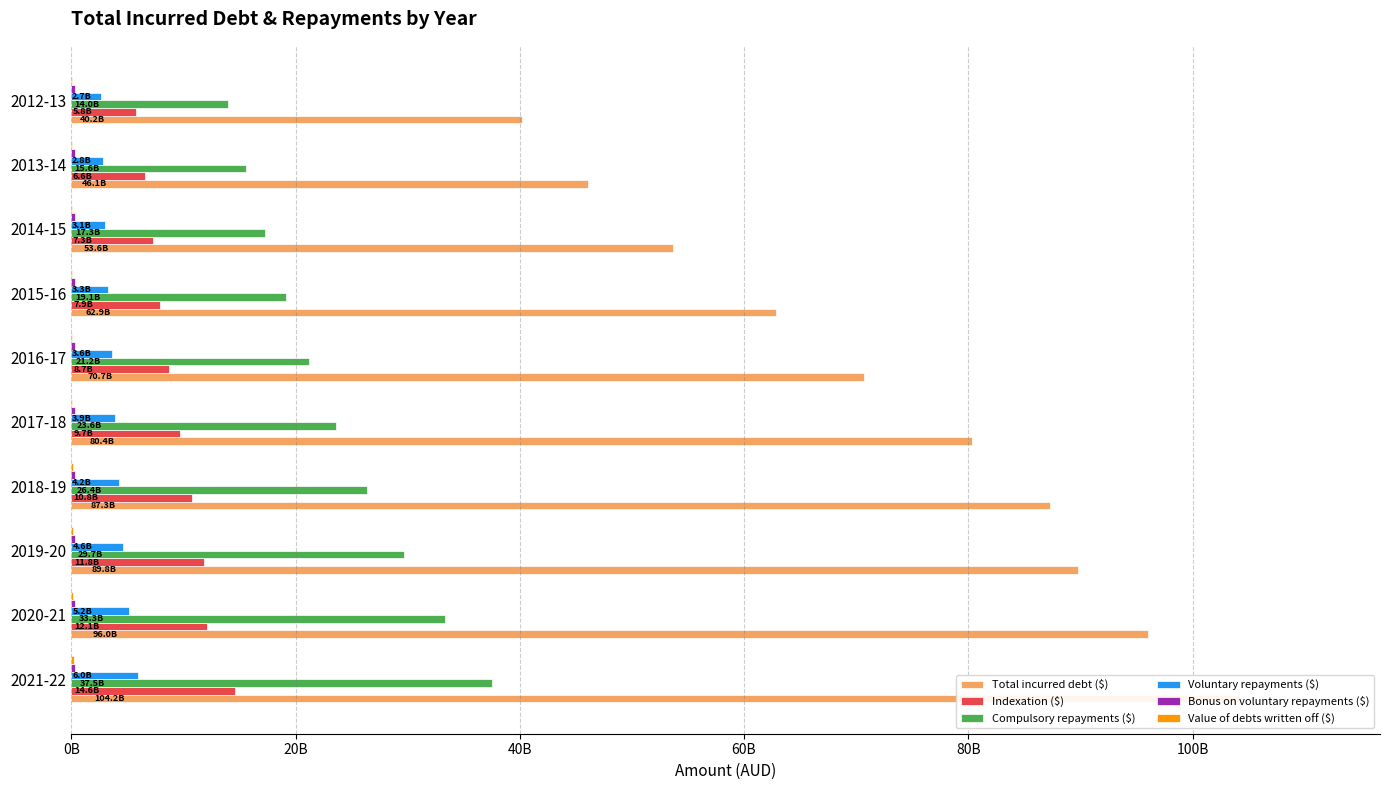

At 2018-19, list the series in order from largest to smallest.

Total incurred debt ($), Compulsory repayments ($), Indexation ($), Voluntary repayments ($), Bonus on voluntary repayments ($), Value of debts written off ($)